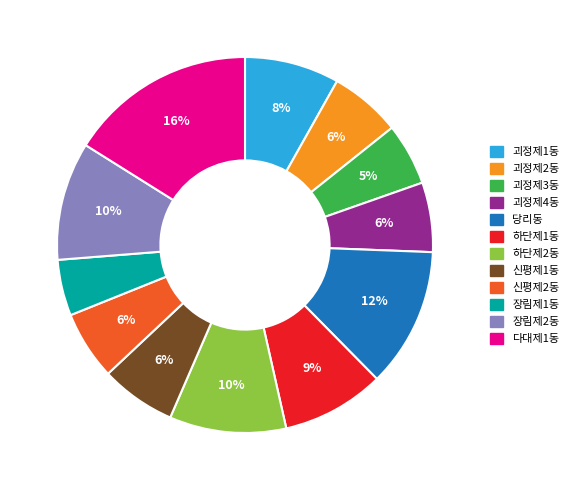

Approximately how many times larger is the value at 장림제1동 compared to 괴정제2동?

0.8